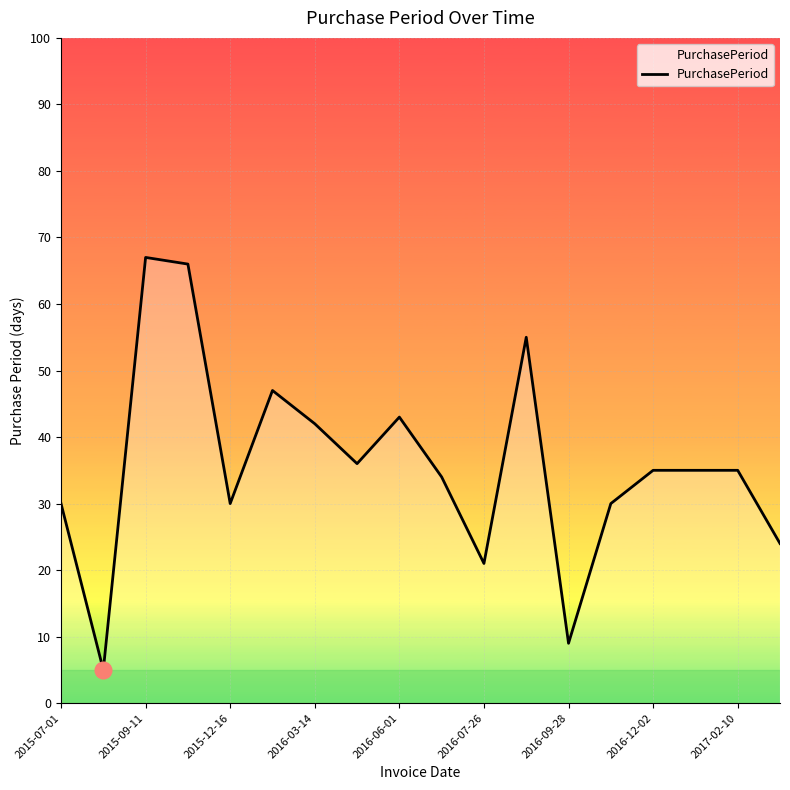

What is the maximum value shown in the chart?

67